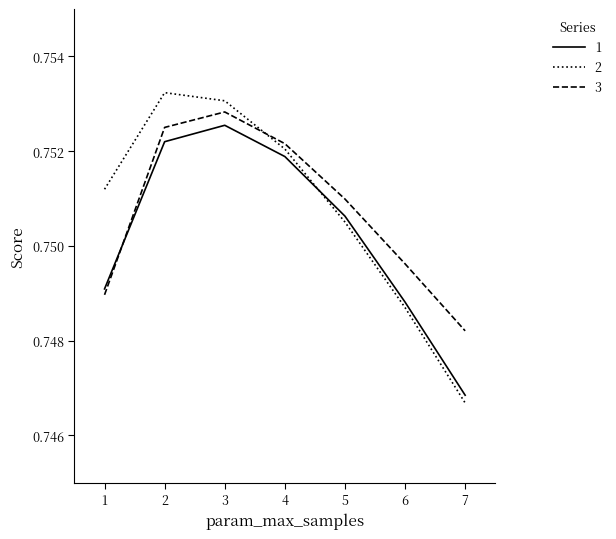

Does the chart have visible grid lines?

No